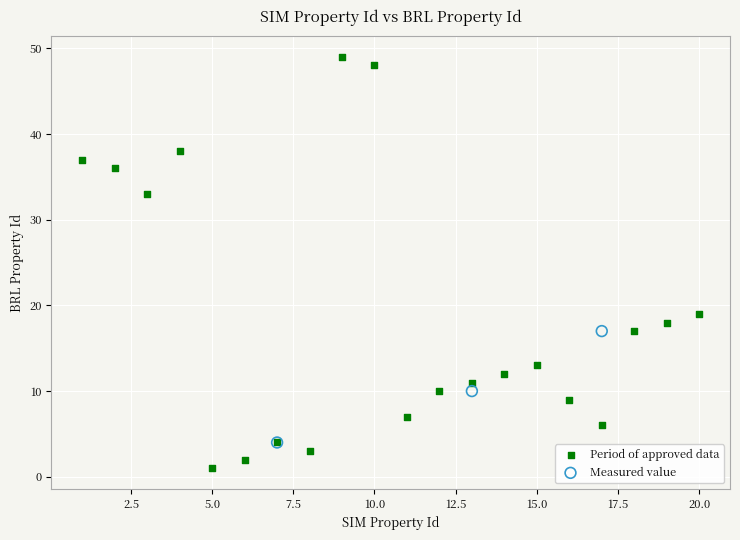

Which series has the widest spread of Y values?

Period of approved data